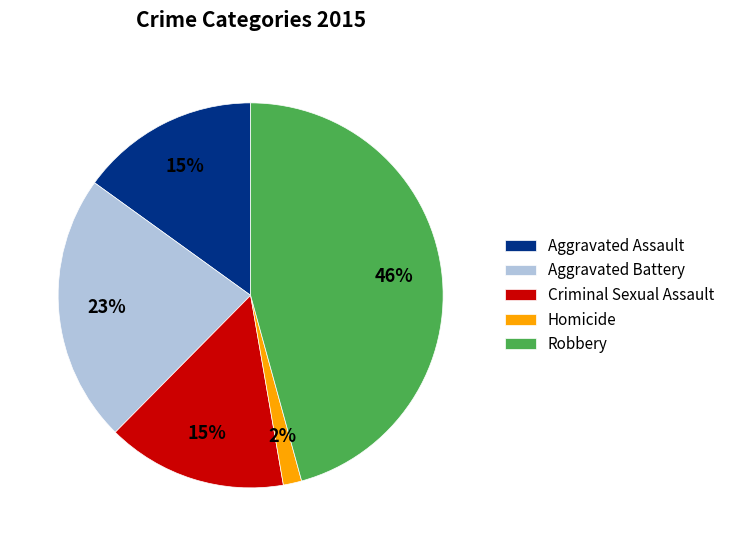

Is Homicide the majority of the pie?

No